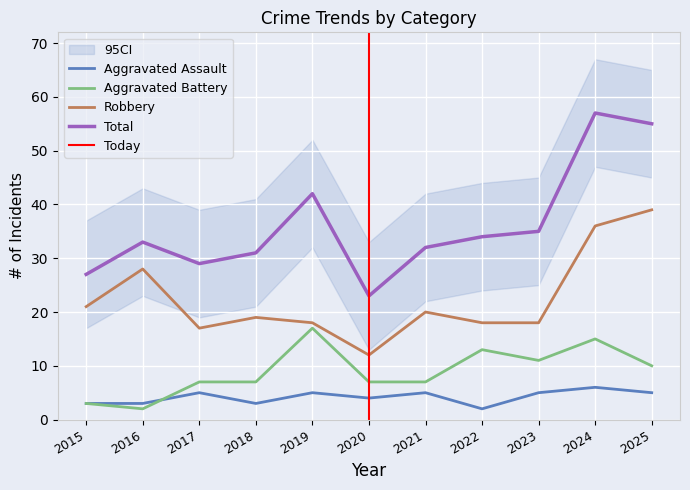

At which category does the chart reach its peak across all series?

2024